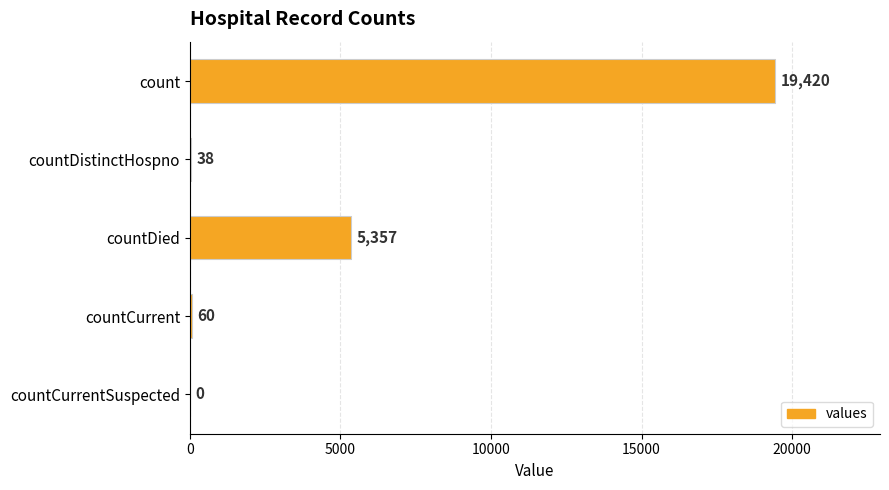

Are the bars grouped side by side (vs. stacked)?

No